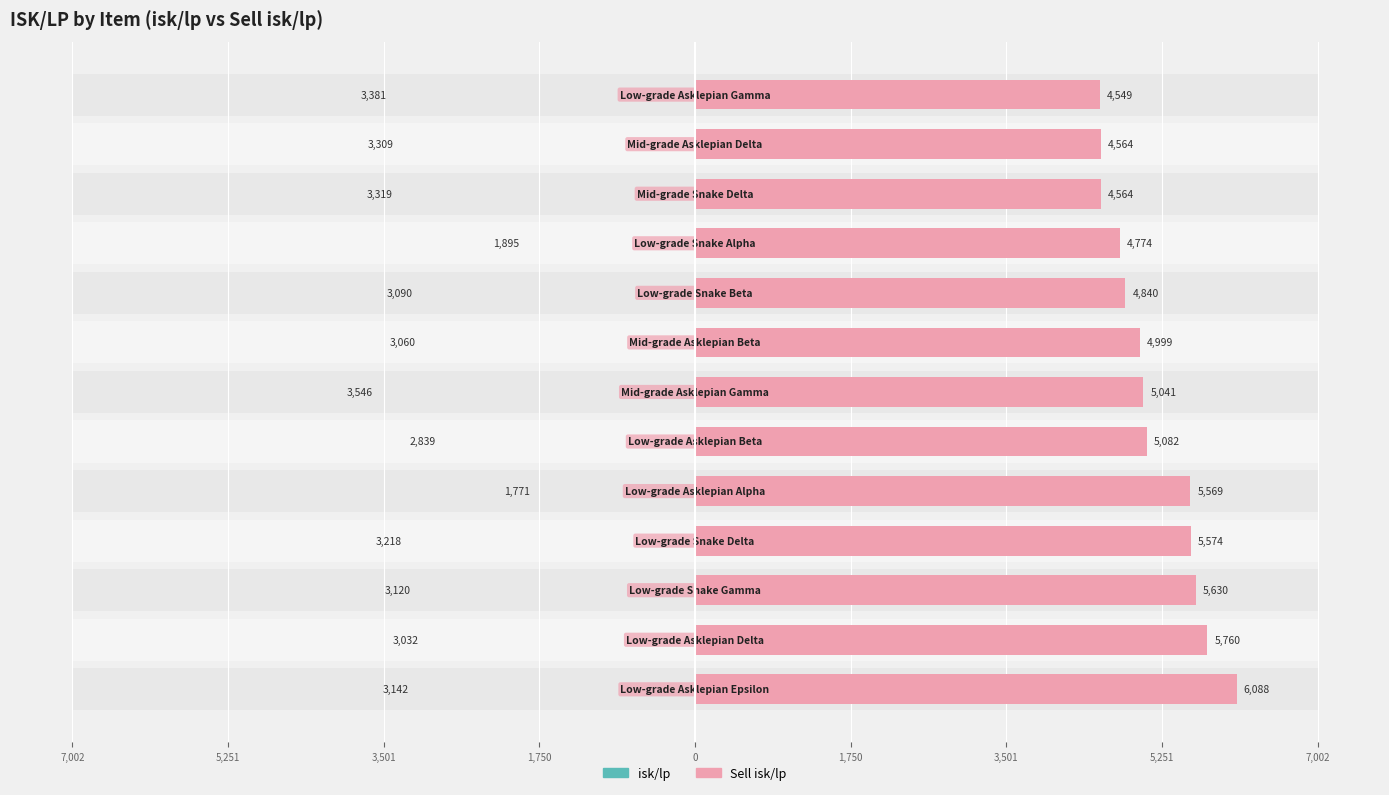

Which series changed the most between 9 and 12?

isk/lp